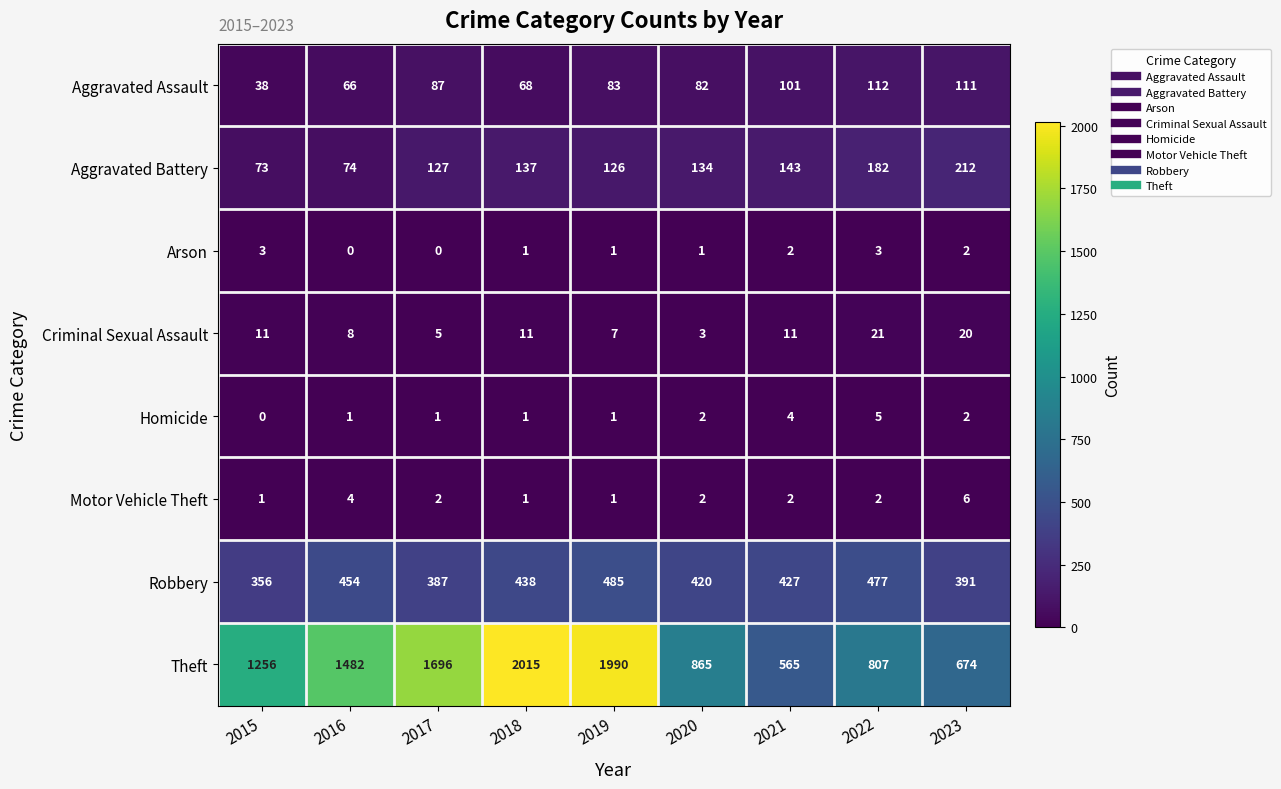

What is the difference between the maximum and minimum values in the Aggravated Assault series?

74